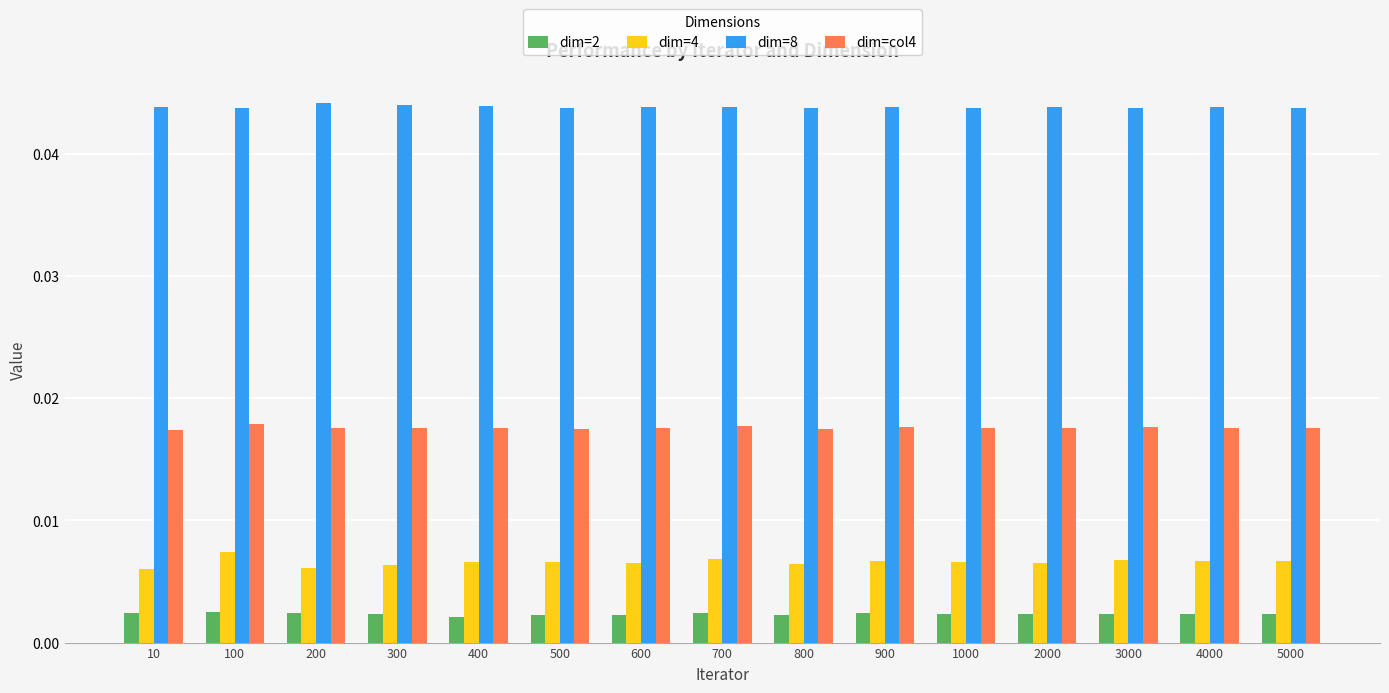

Which series has the largest range (max minus min)?

dim=4